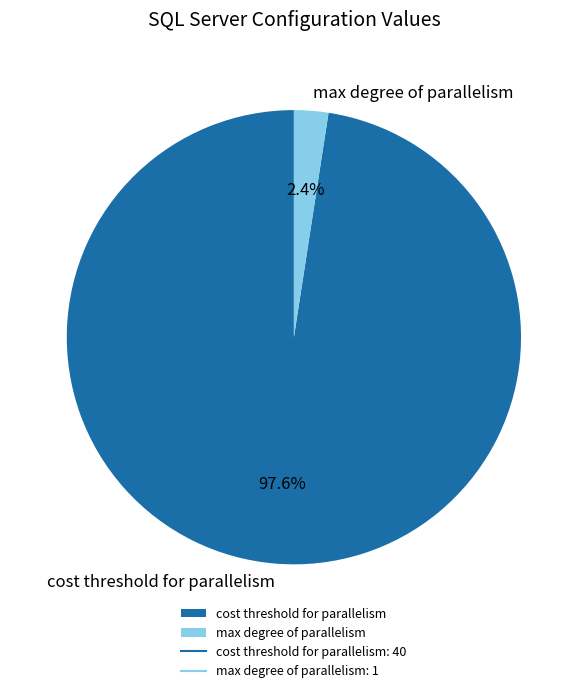

What is the largest slice in the pie chart?

cost threshold for parallelism